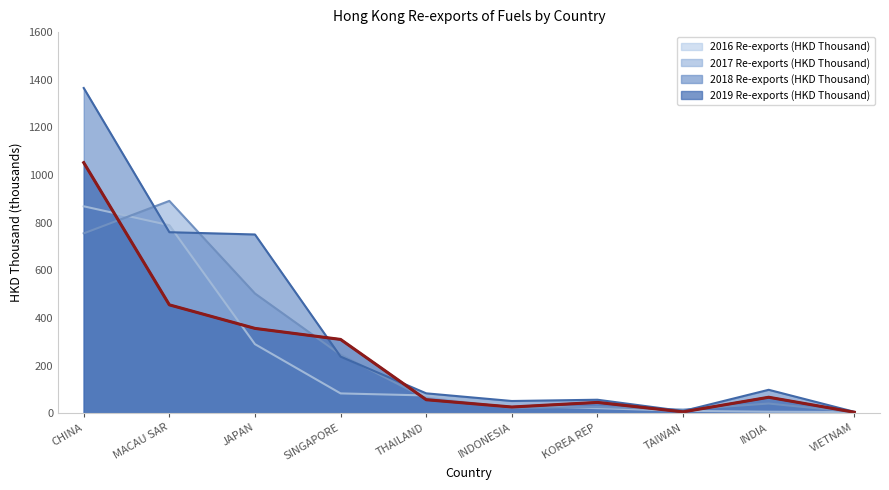

The value of 2017 Re-exports (HKD Thousand) at THAILAND is 61.5. True or false?

True